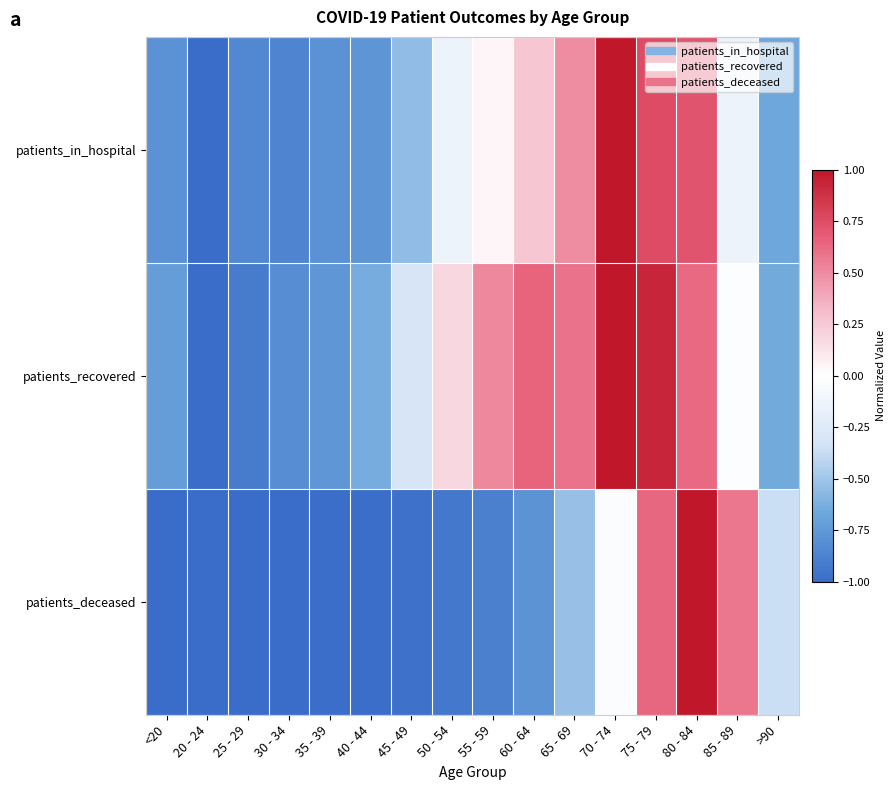

What is the difference between the highest and lowest values at 40 - 44?

0.4